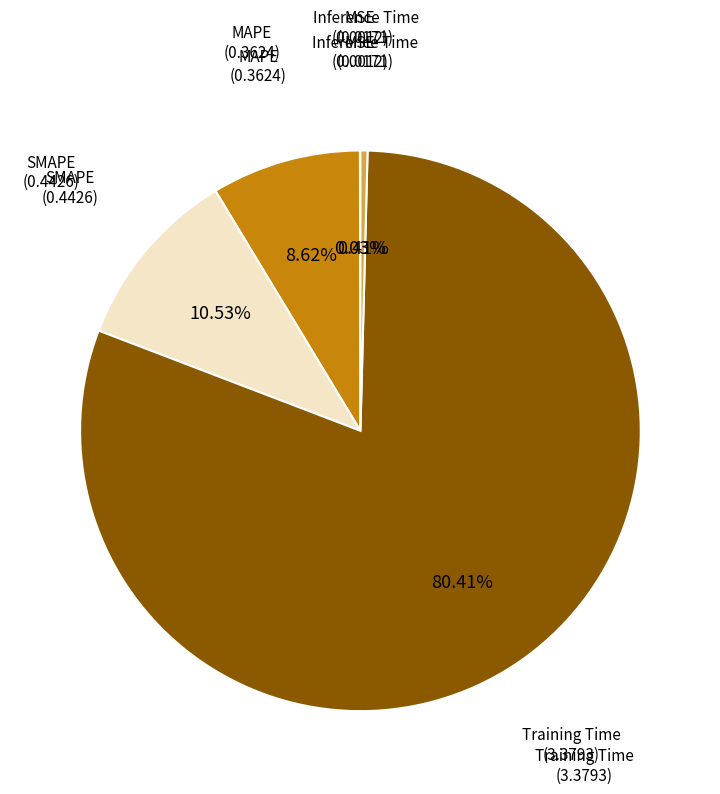

Is there any slice that represents more than half of the pie?

Yes